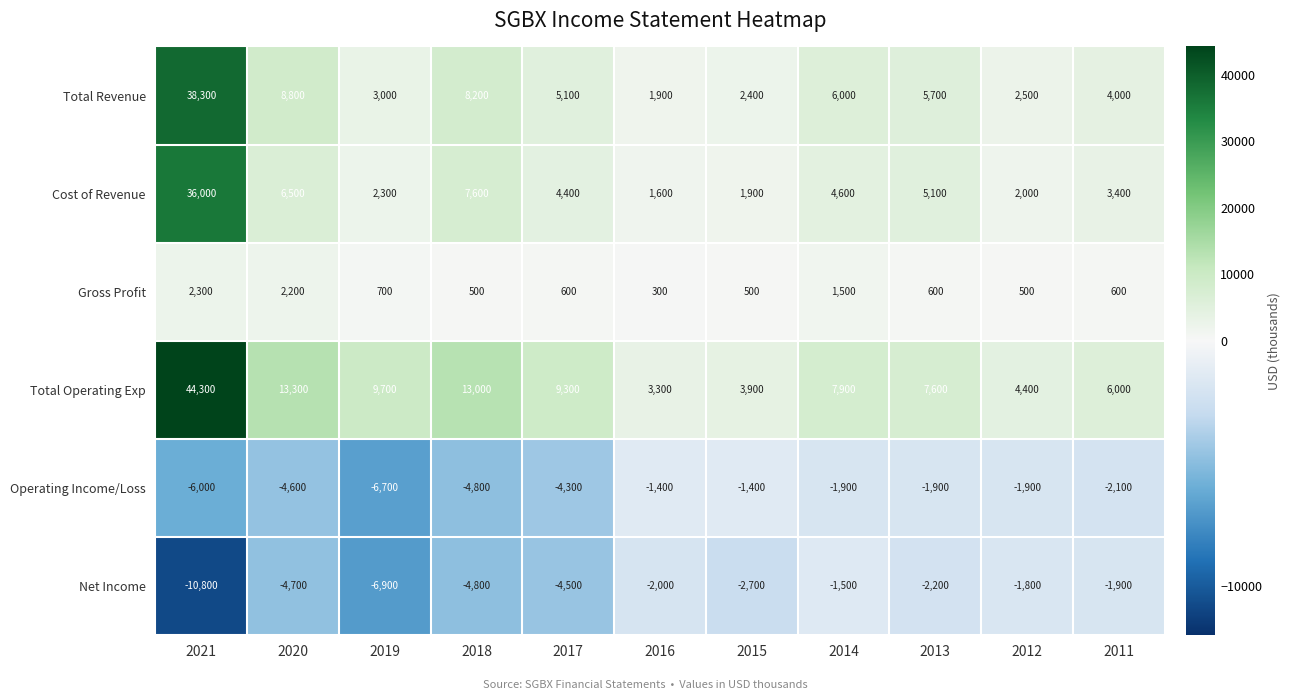

What is the difference between the maximum and minimum values in the Gross Profit series?

2000